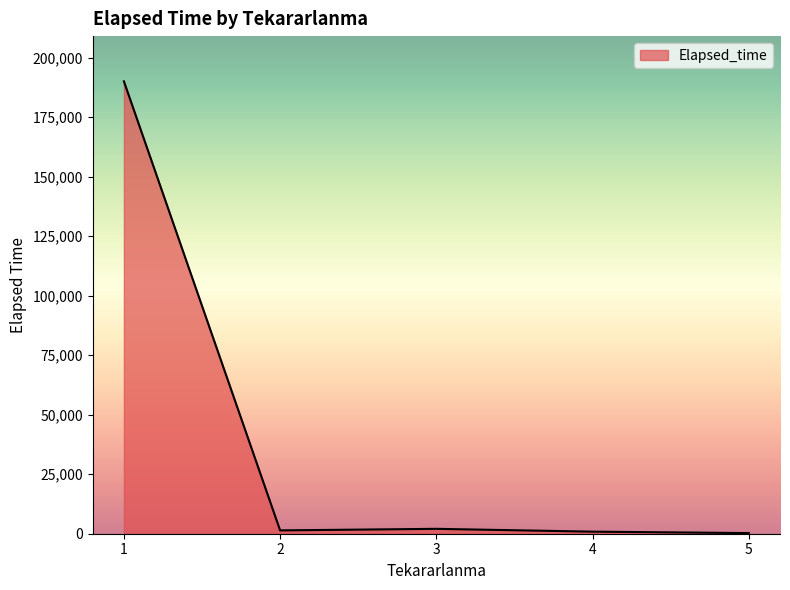

What is the difference between the maximum and minimum values?

189805